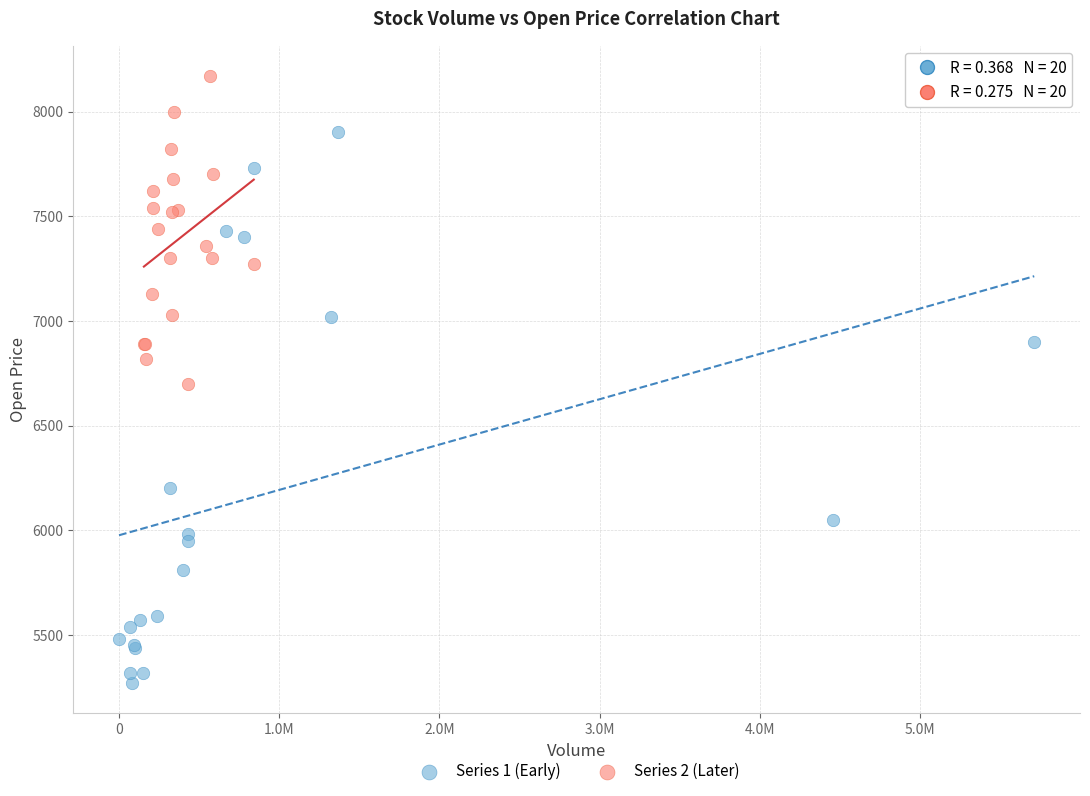

Which series contains the highest Y value?

Series 2 (Later)